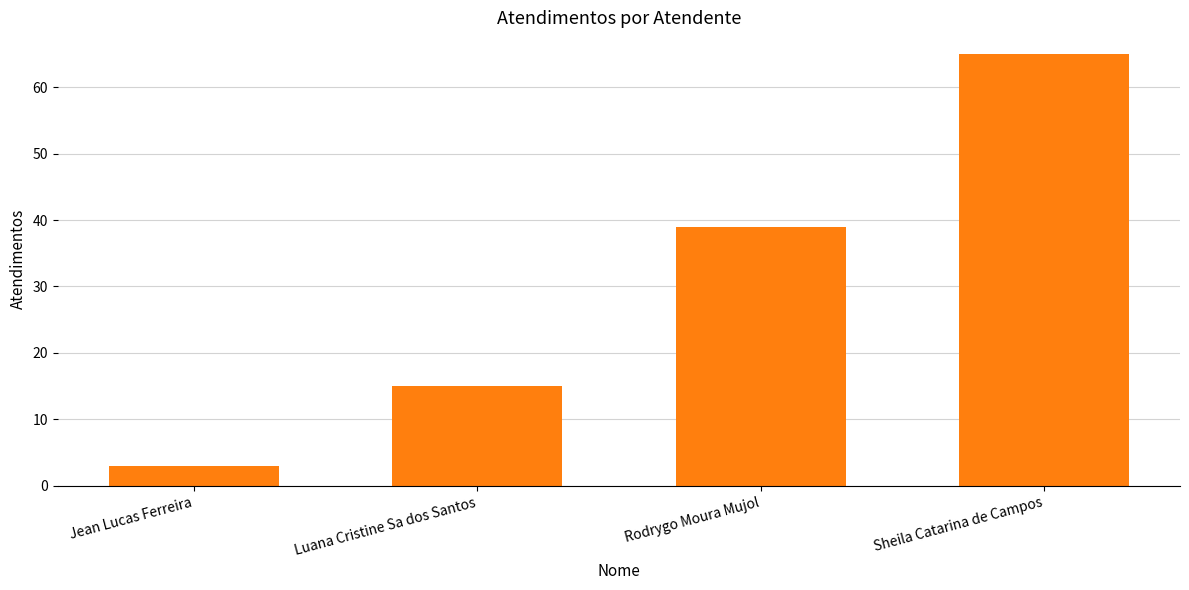

How many categories are shown in the chart?

4